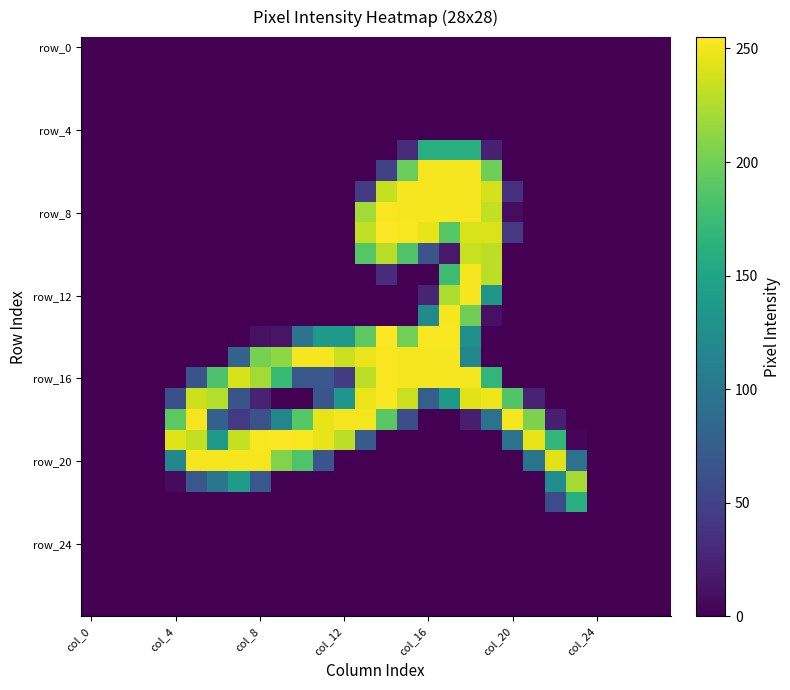

At how many categories does at least one series exceed 251?

15